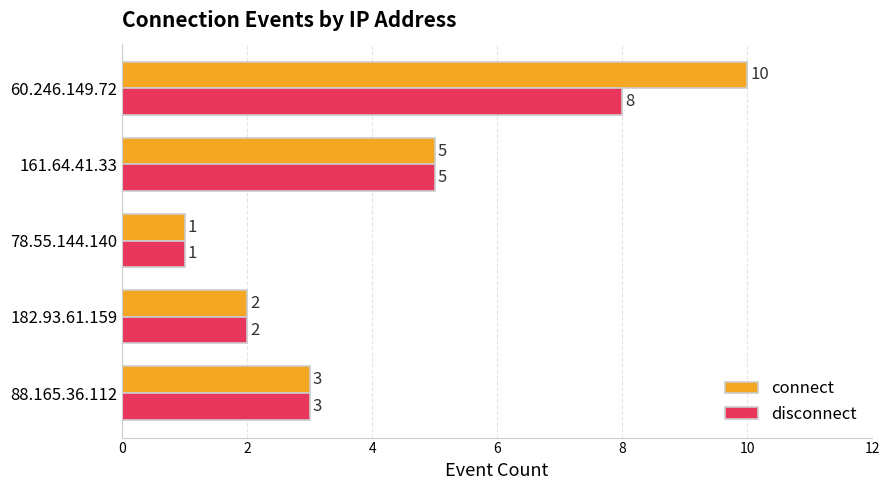

Is it true that disconnect equals 2 at 78.55.144.140?

False